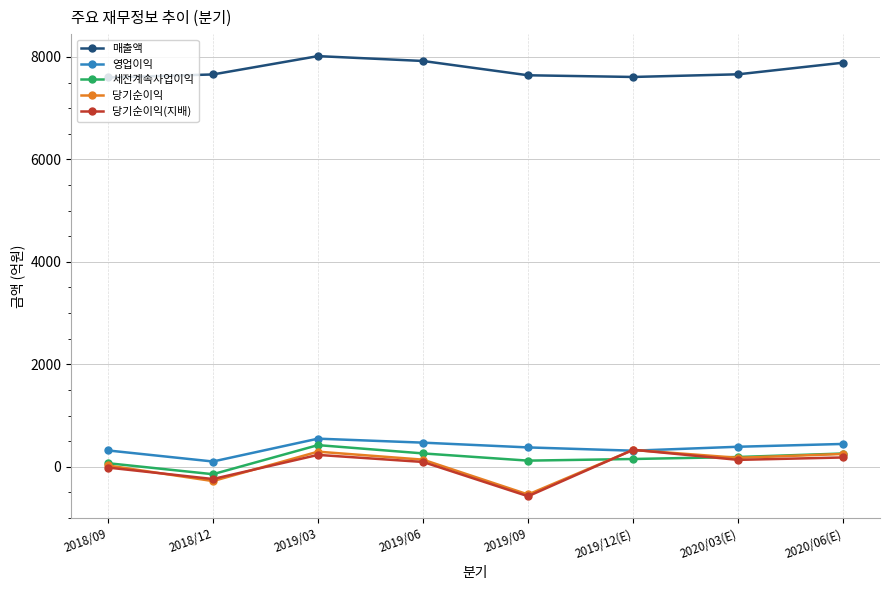

At which label does 세전계속사업이익 first exceed 191?

2019/03